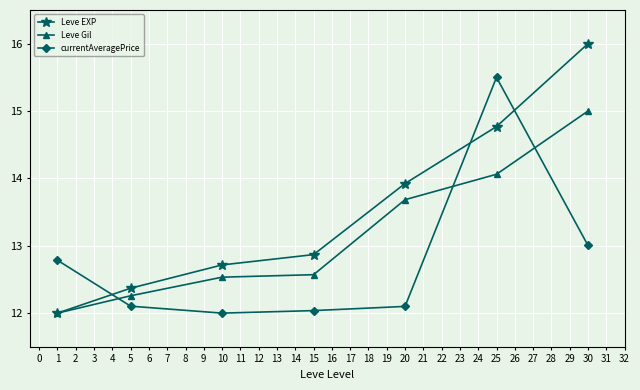

How many lines are shown in the chart?

3